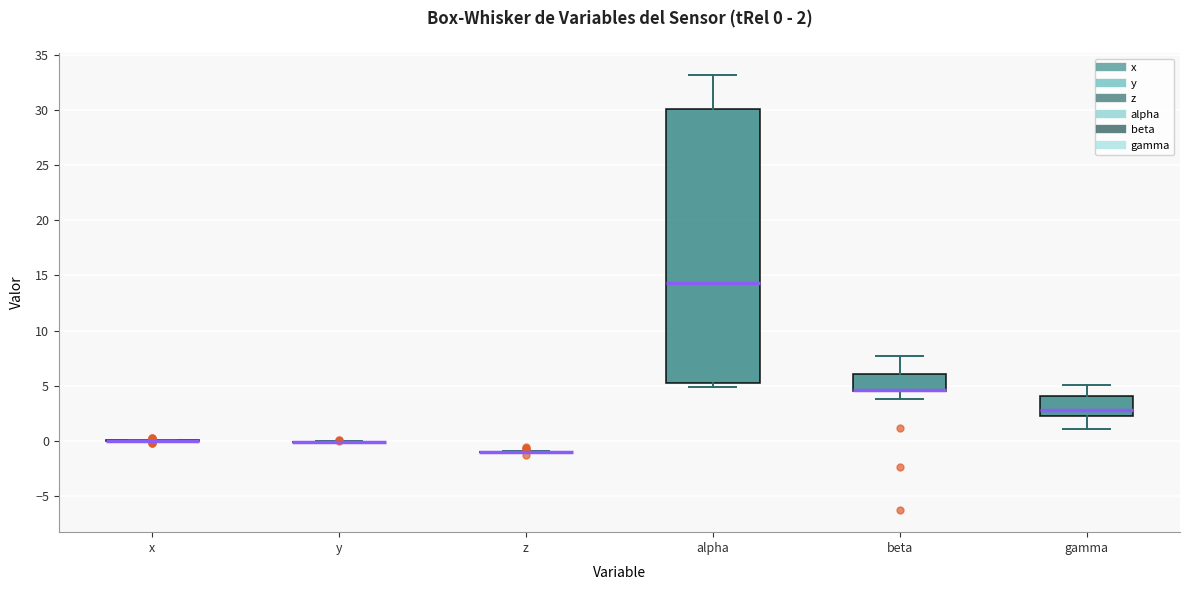

Comparing the boxes themselves (not the whiskers), which one is the tallest?

alpha